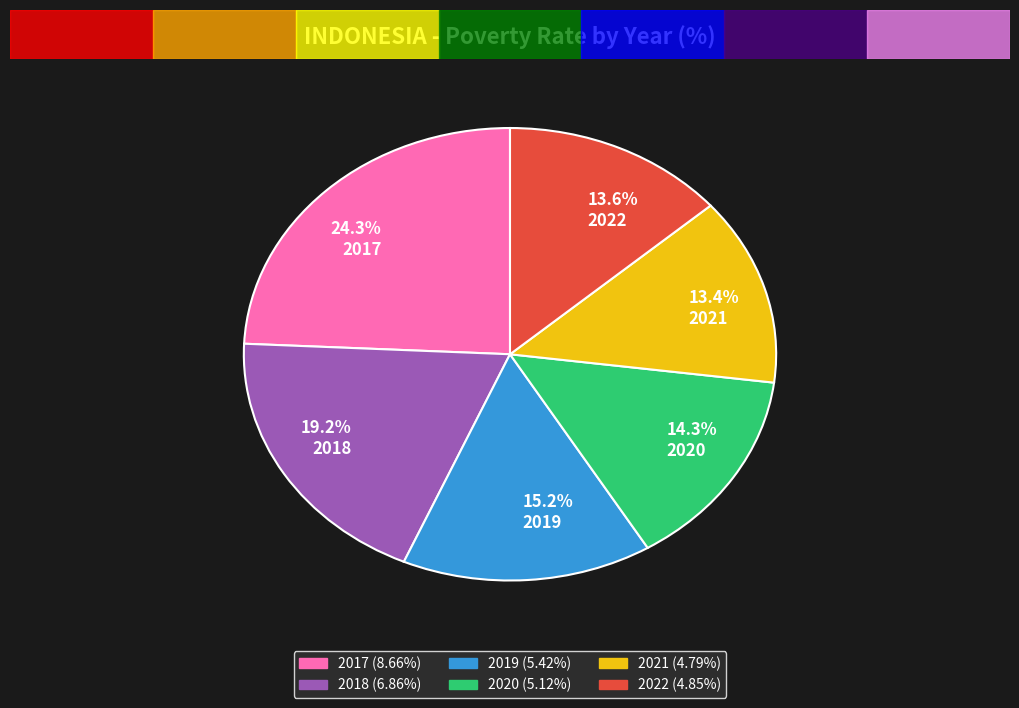

Count the number of slices in the pie.

6